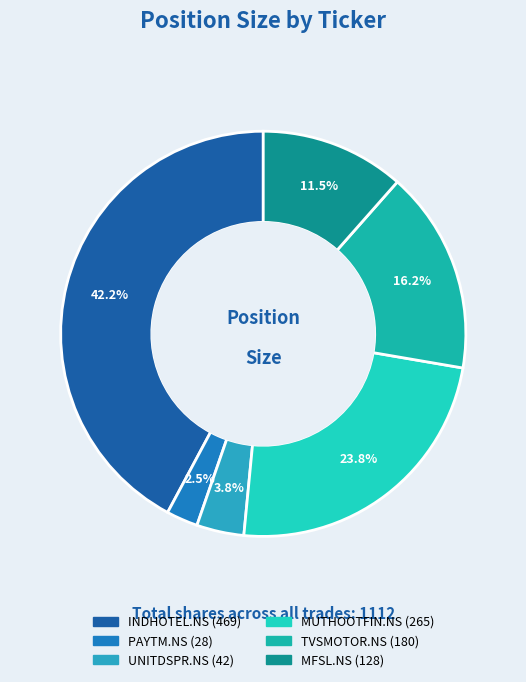

Is the sum of TVSMOTOR.NS and PAYTM.NS greater than half?

No